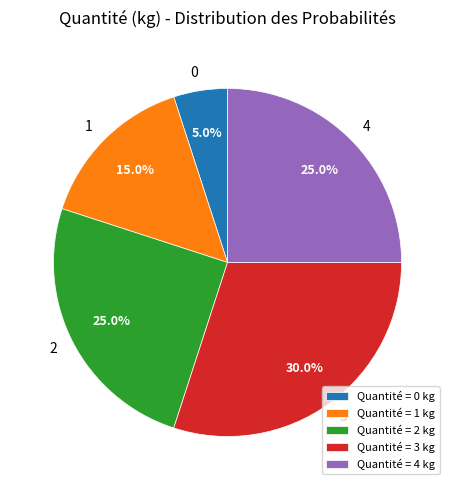

True or false: 1 accounts for 15% of the total.

True